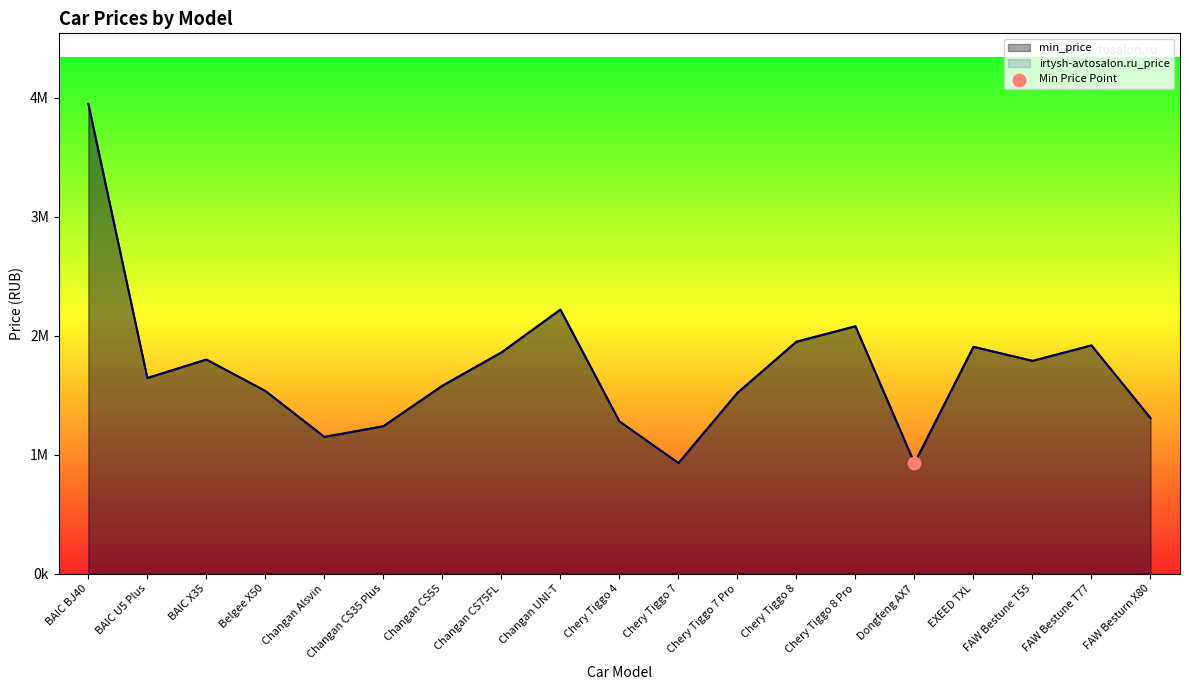

Which series reaches the maximum Y coordinate?

min_price